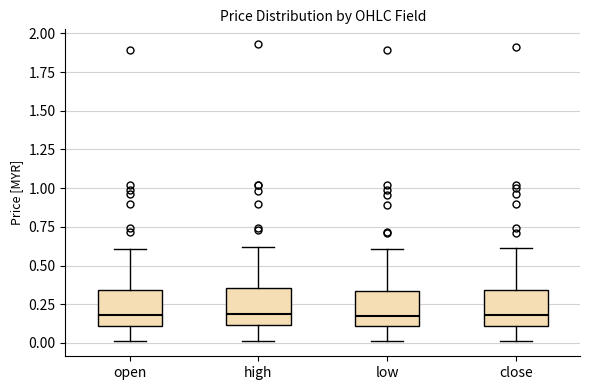

Reading left to right, transcribe this box plot: for each box, give where its median line is, the range the box spans, and where its two whiskers end, as read against the y-axis. The values are not printed on the chart, so give them approximately, as read against the axis.

open: median 0.20, box 0.10 to 0.35, whiskers 0.00 to 0.60
high: median 0.20, box 0.10 to 0.35, whiskers 0.00 to 0.60
low: median 0.15, box 0.10 to 0.35, whiskers 0.00 to 0.60
close: median 0.20, box 0.10 to 0.35, whiskers 0.00 to 0.60